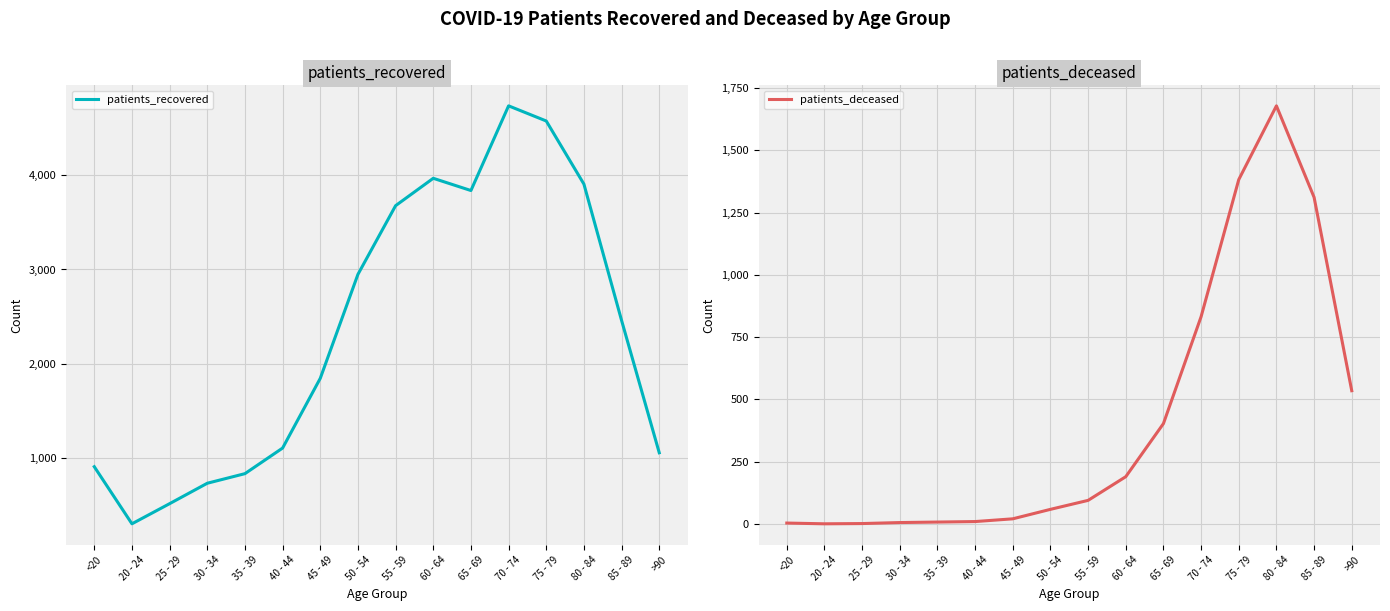

In patients_recovered, how many points are lower than both neighbors (excluding endpoints)?

2